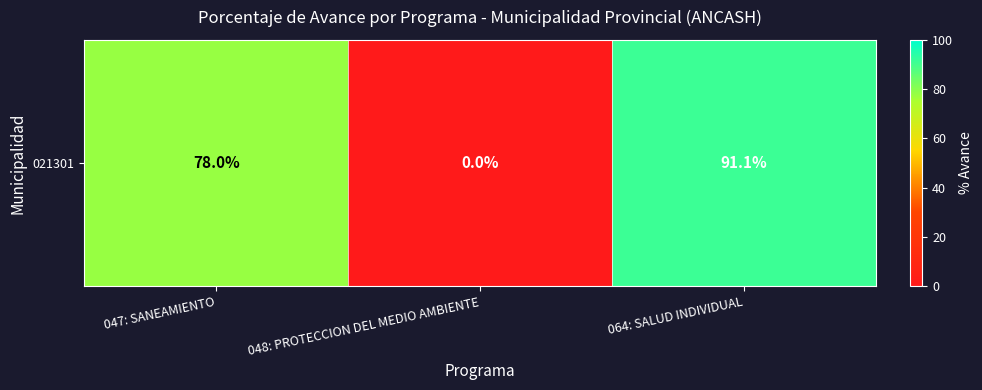

What is the average value?

56.4